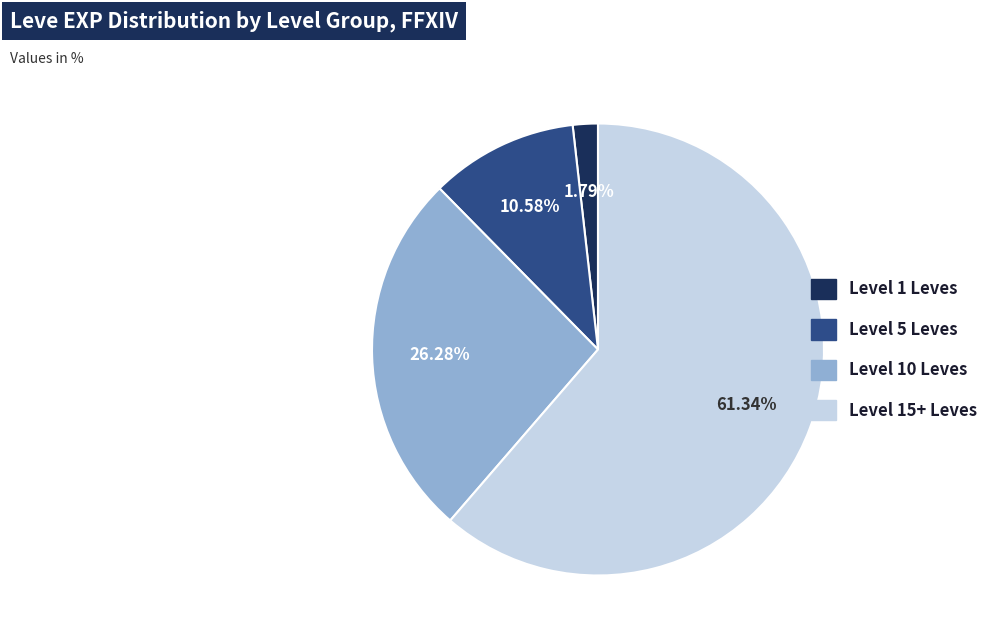

Is there any slice that represents more than half of the pie?

Yes